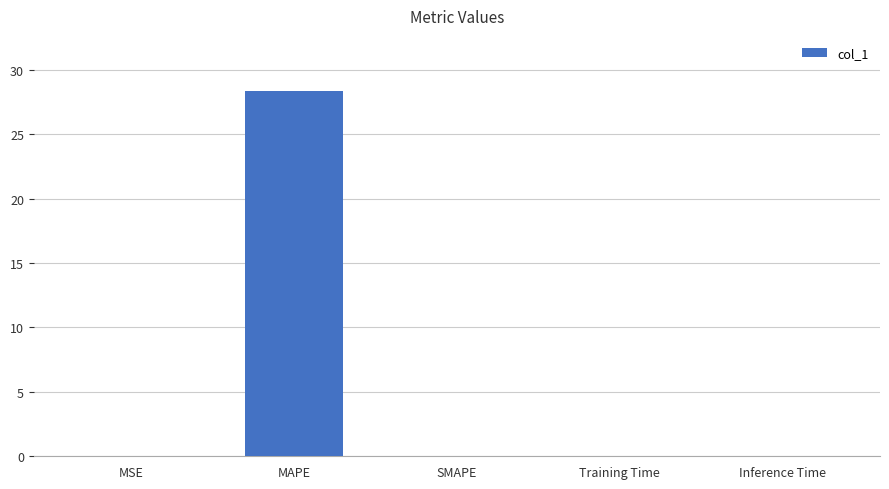

Which category has the highest value across all series?

MAPE